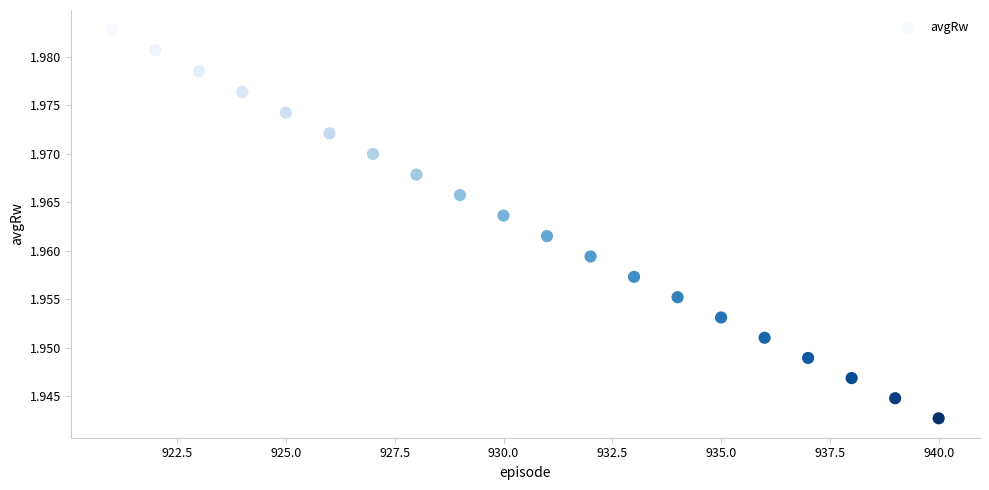

What is the range of X values (max minus min)?

19.0